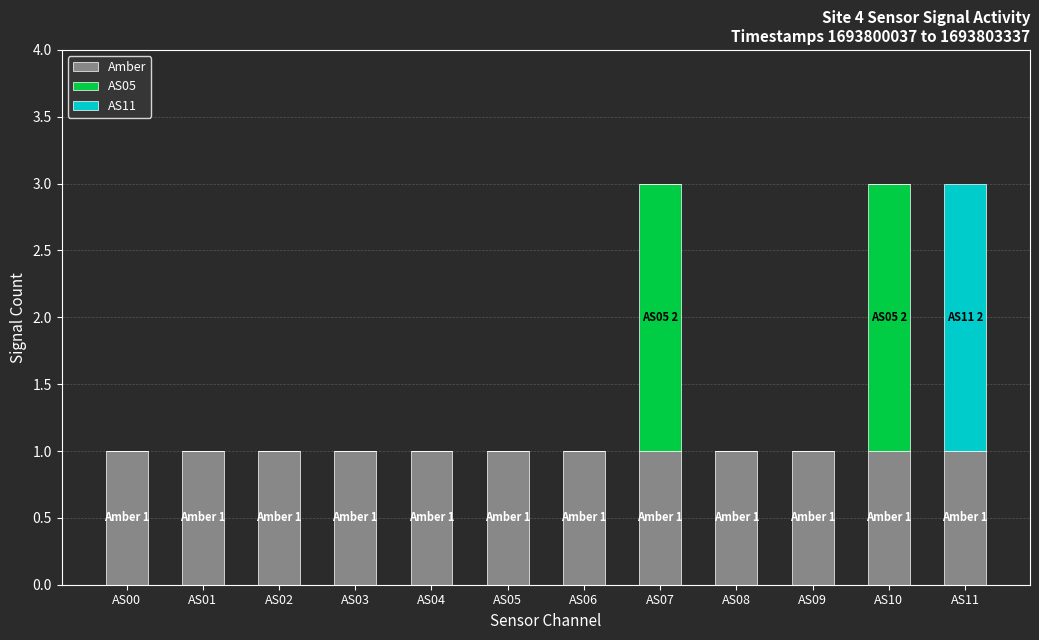

Is it true that Amber equals 2 at AS10?

False